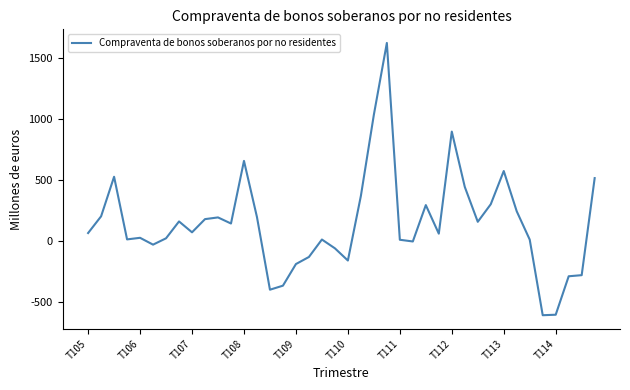

What is the maximum value shown in the chart?

1622